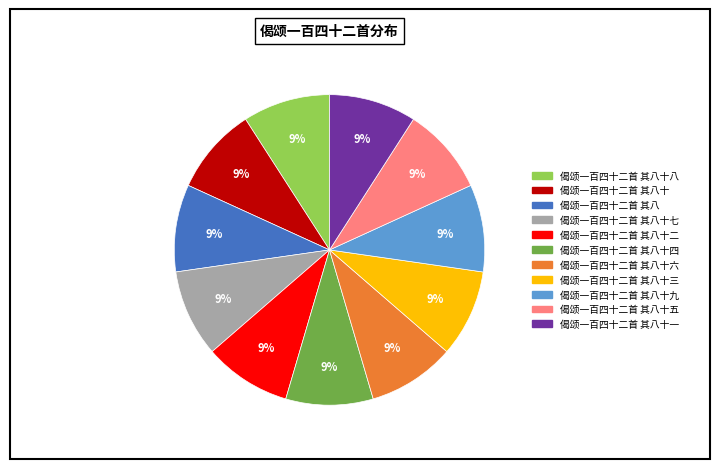

To the nearest percent, what is the average slice percentage?

9%